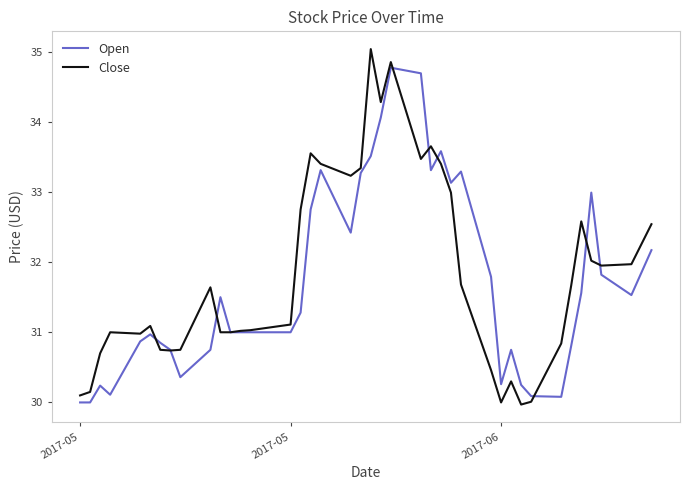

Is this an area chart (filled region under the line)?

No